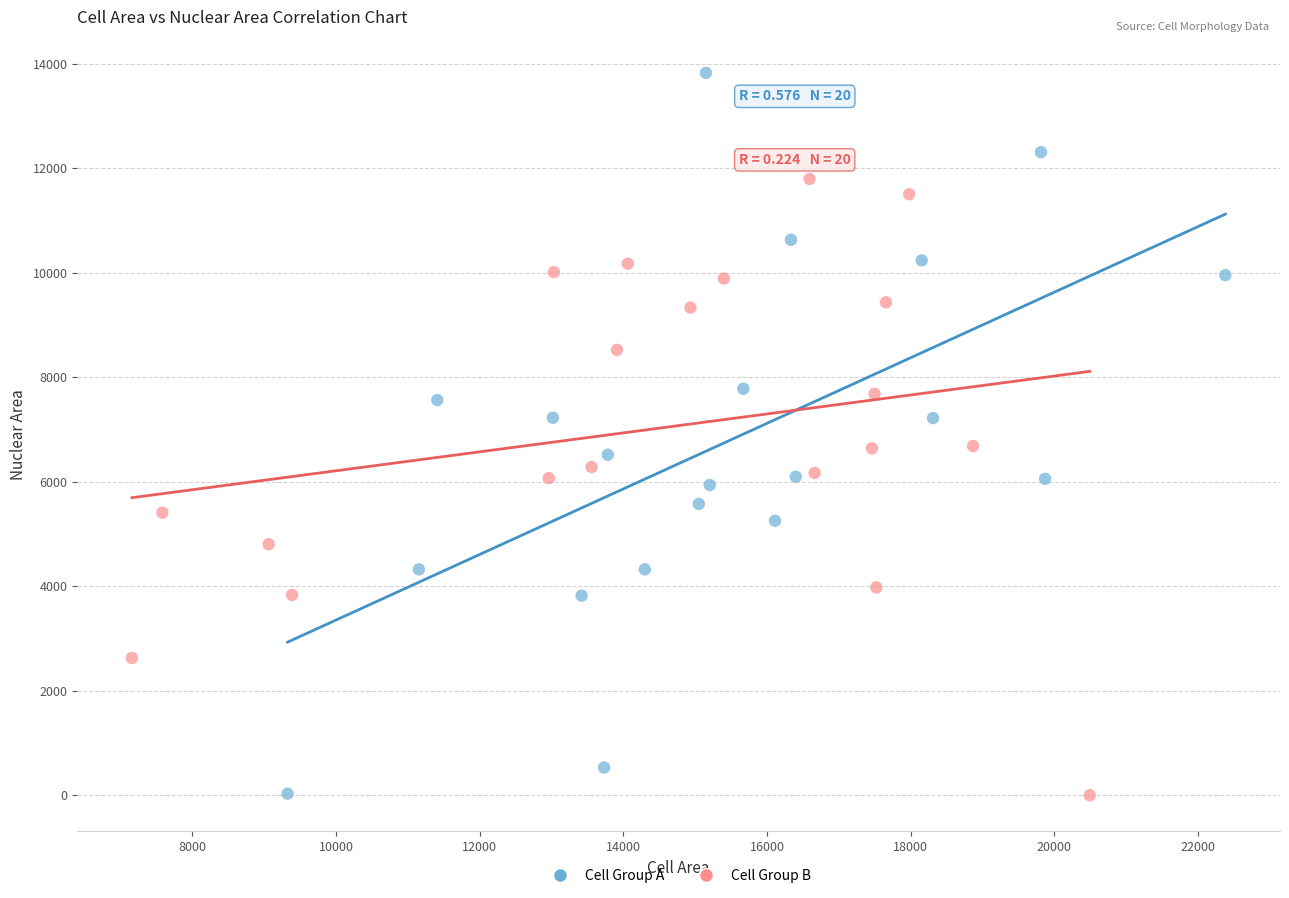

Which series reaches the maximum Y coordinate?

Cell Group A